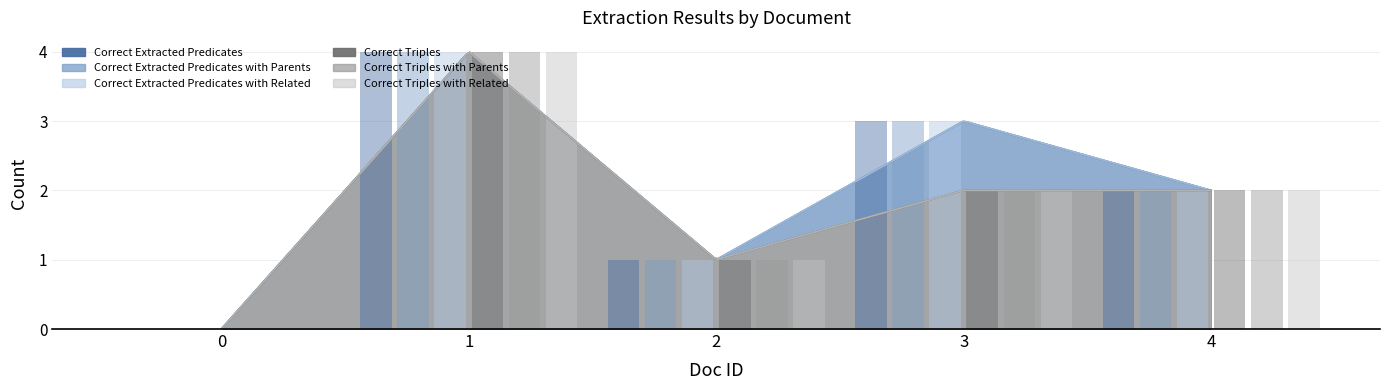

How many series are shown in this chart?

6